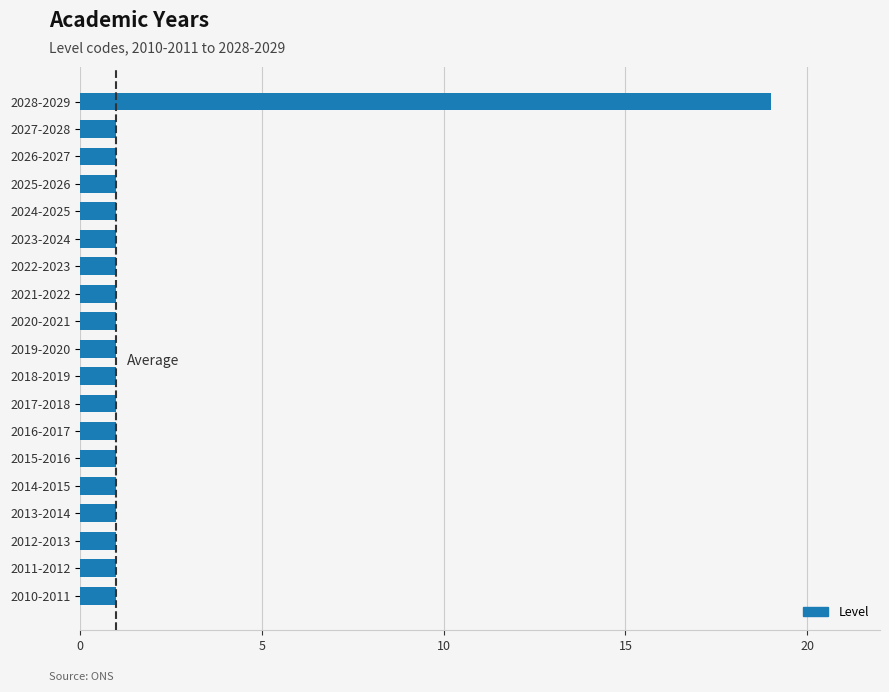

How many bars are there in total?

19